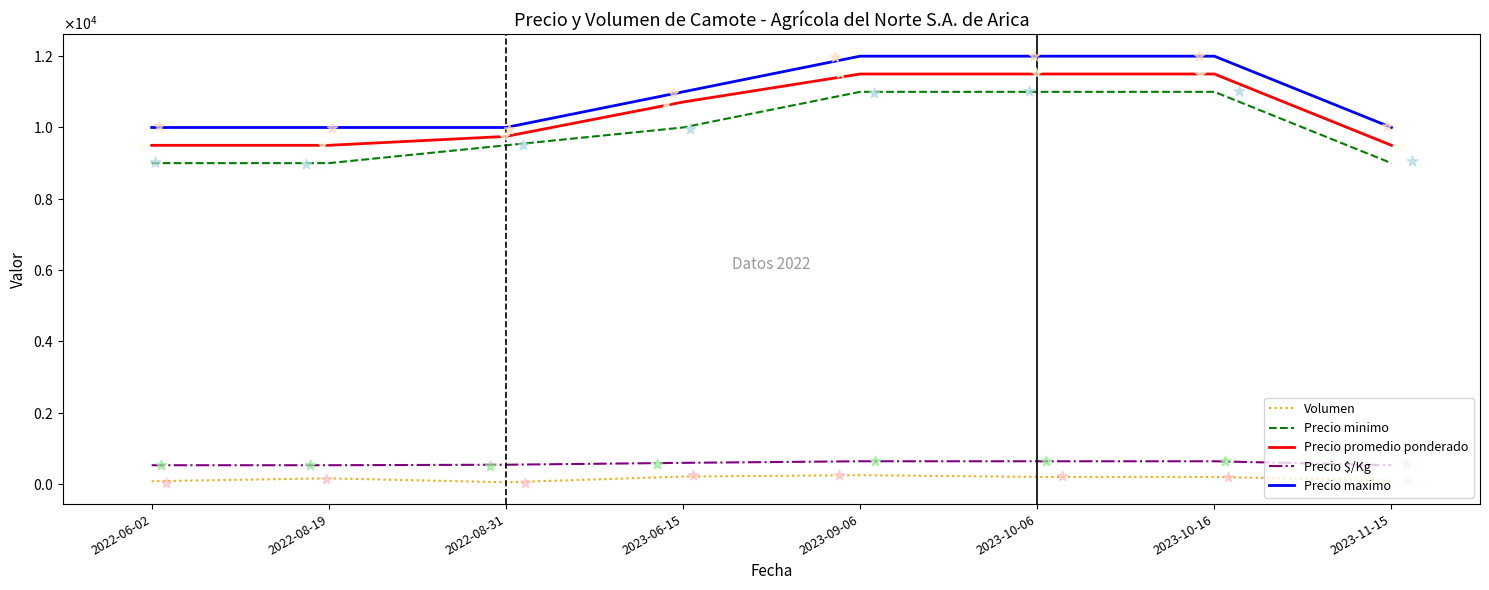

Is the value of Precio $/Kg at 2023-11-15 greater than the value of Precio promedio ponderado at 2022-08-31?

No